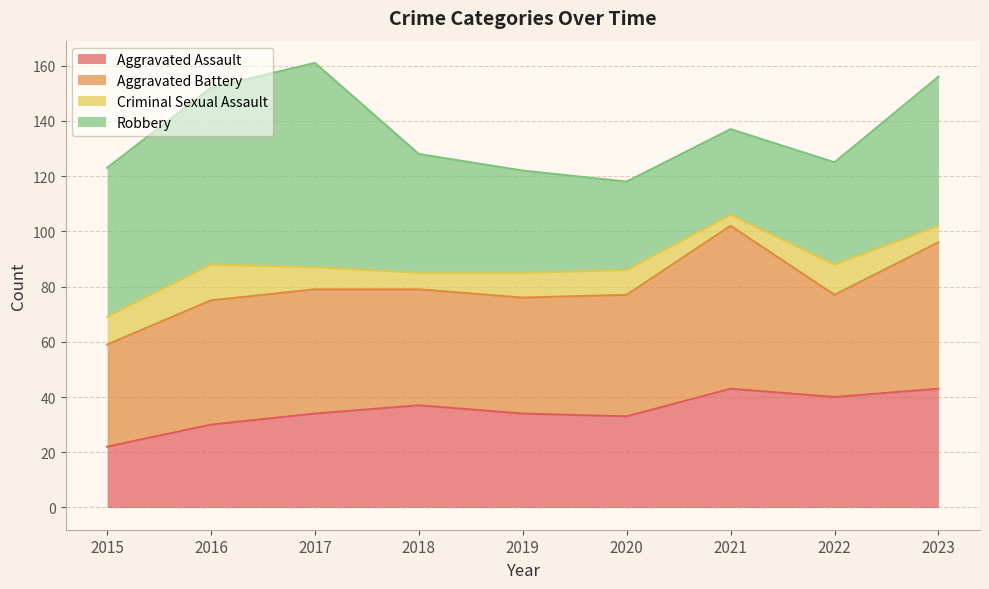

Which category has the highest value in the Robbery series?

2017